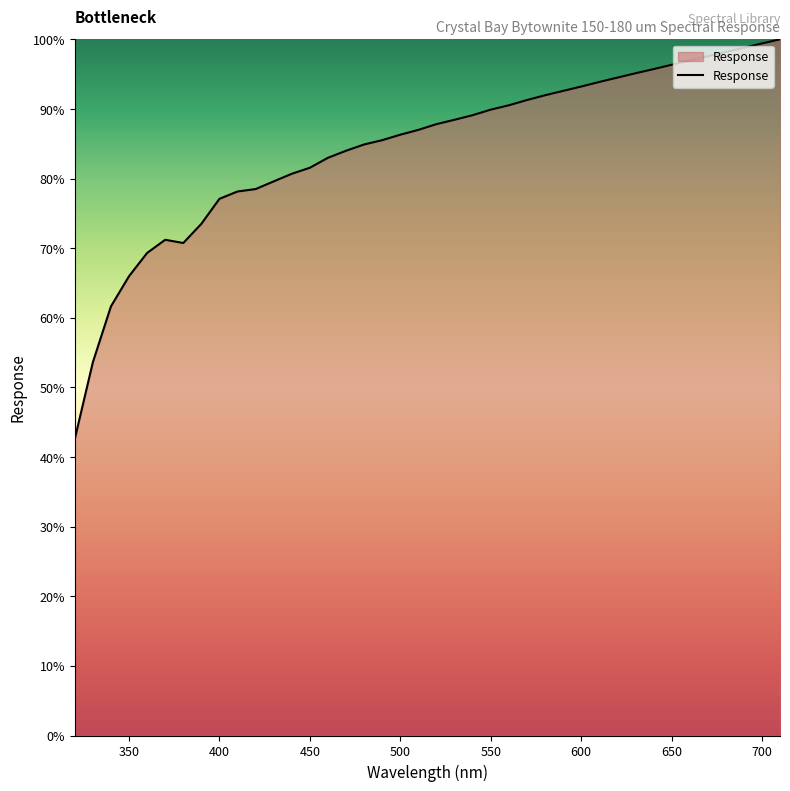

What is the difference between the maximum and minimum values?

57.4